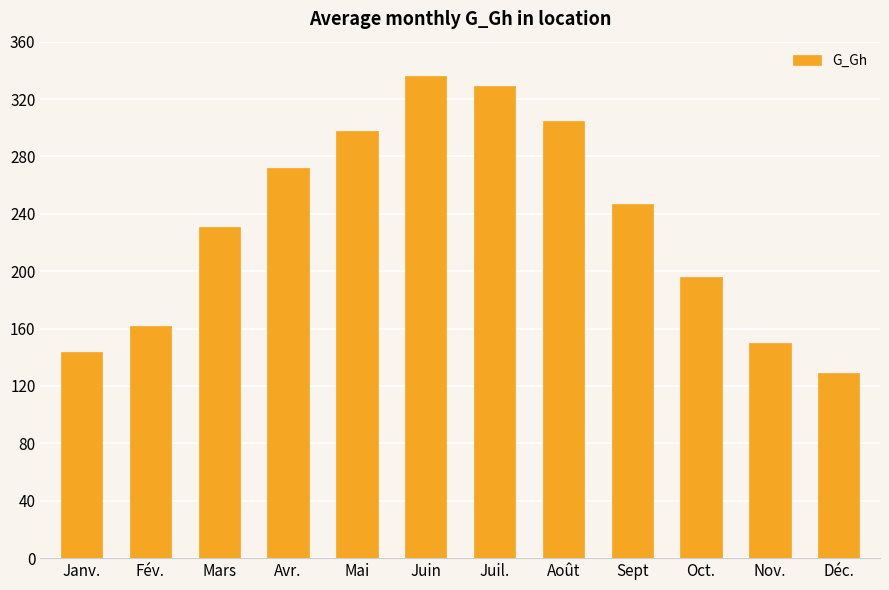

What is the label of the 7th bar from the right?

Juin